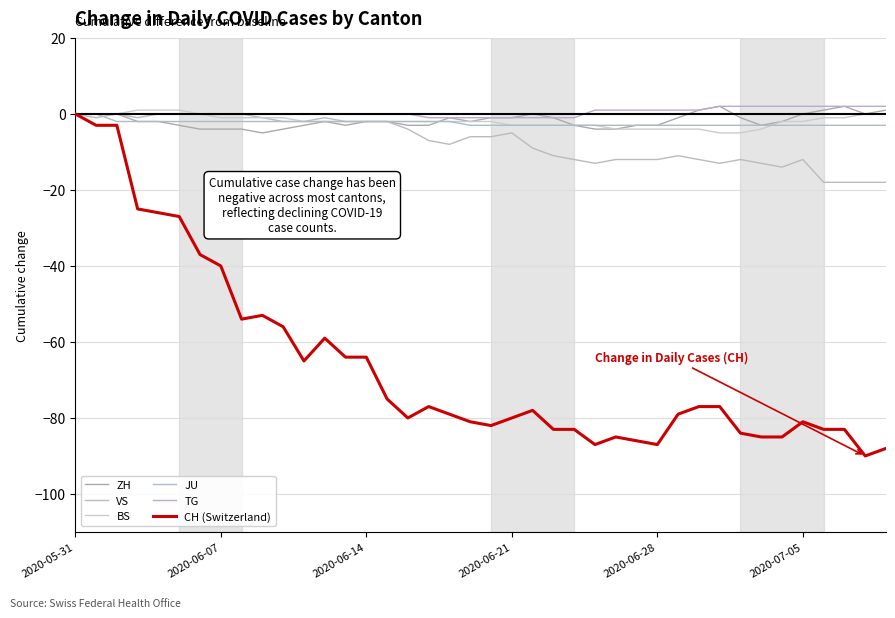

At which category does the chart reach its minimum across all series?

38